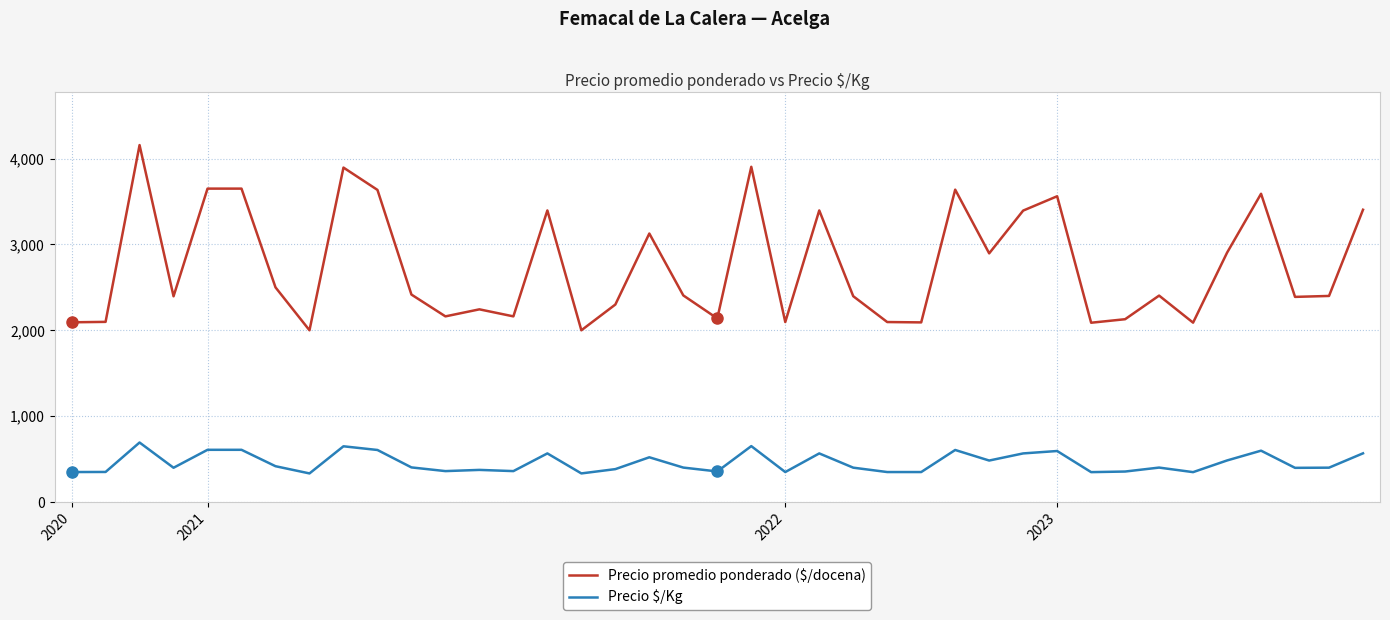

Which series has the widest spread of values?

Precio promedio ponderado ($/docena)